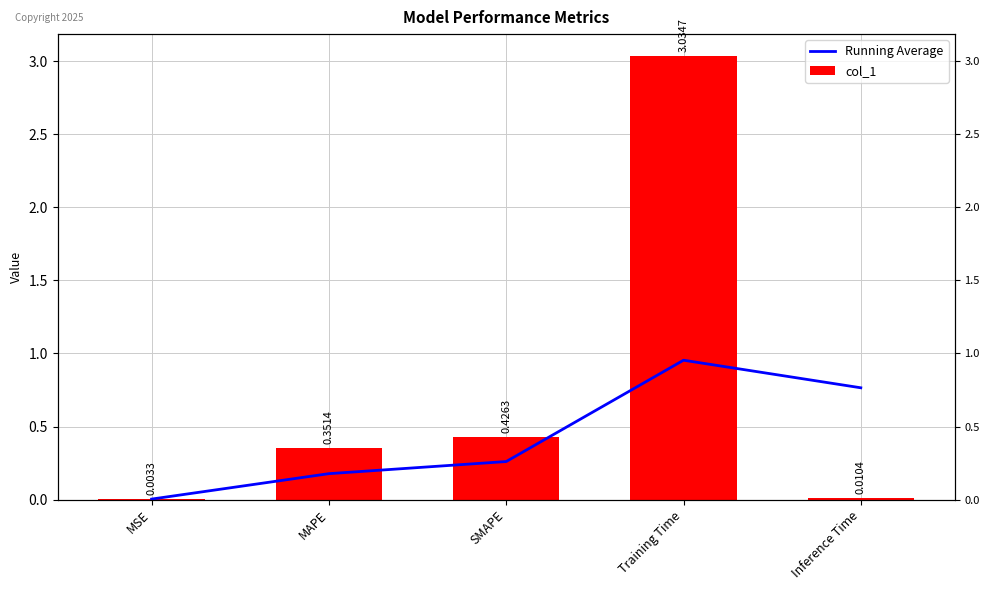

Where is Running Average nearest to the value 0?

MSE